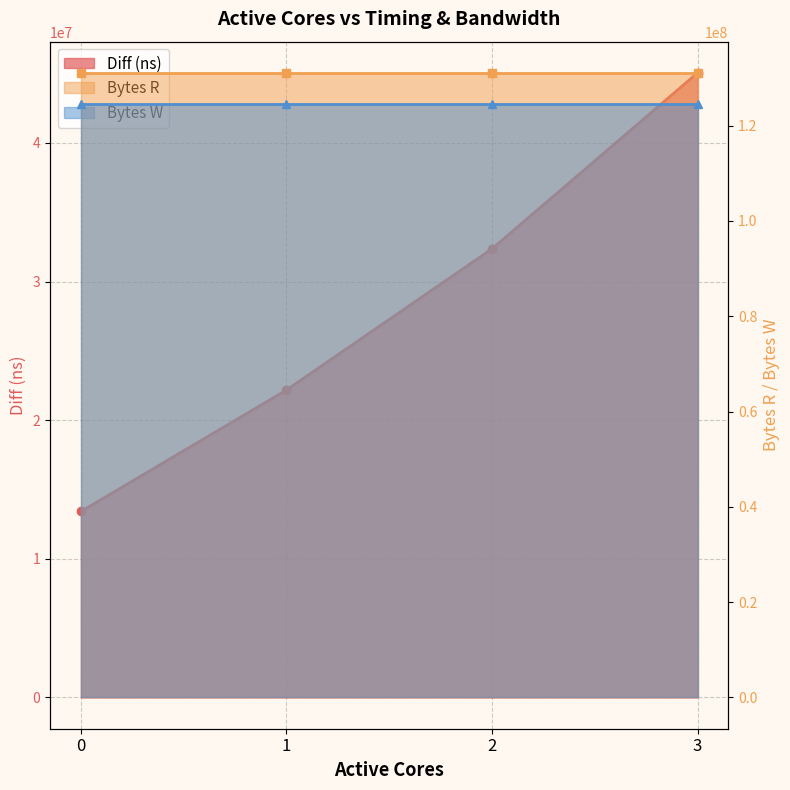

How many distinct data groups are displayed?

3